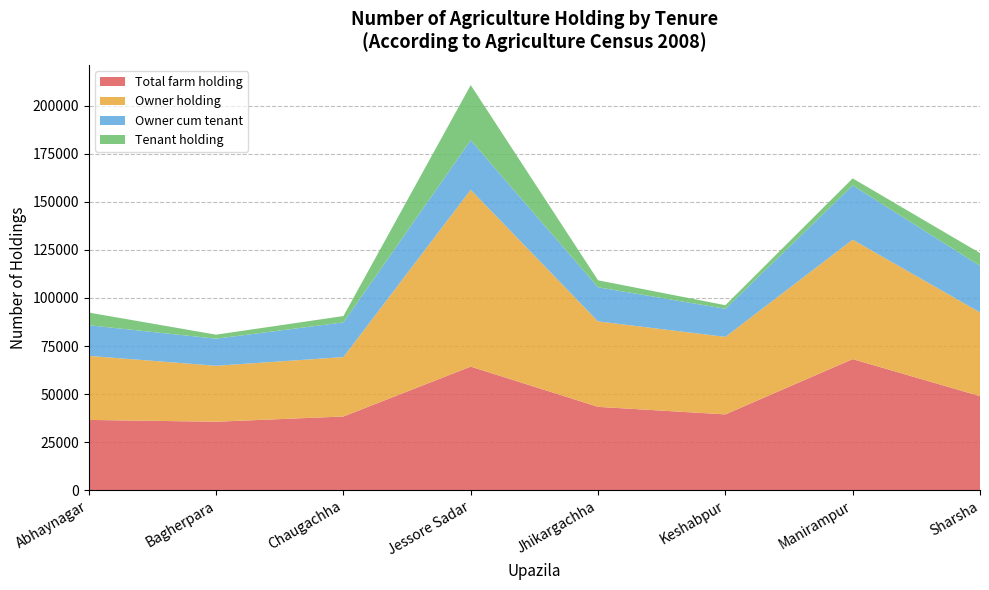

Reading left to right, transcribe all the data shown in this chart.

Total farm holding: 36546	35605	38329	64282	43341	39419	68184	48917
Owner holding: 33328	29111	30924	91996	44464	40333	62149	43587
Owner cum tenant: 15931	14091	18045	25778	17750	14607	28263	24189
Tenant holding: 6599	2094	3294	28706	3633	1869	3622	6667